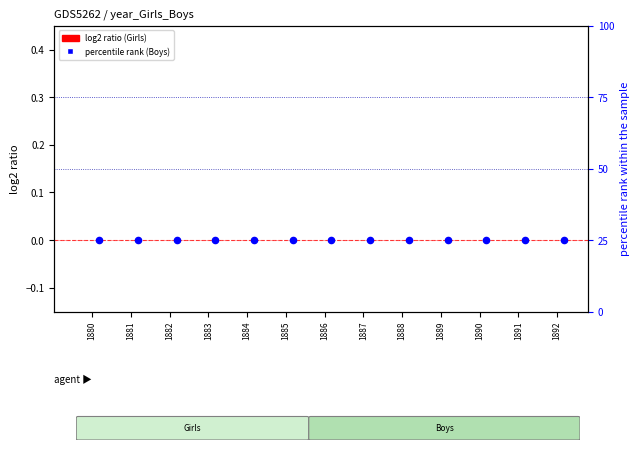

At how many categories does at least one series exceed 21?

13